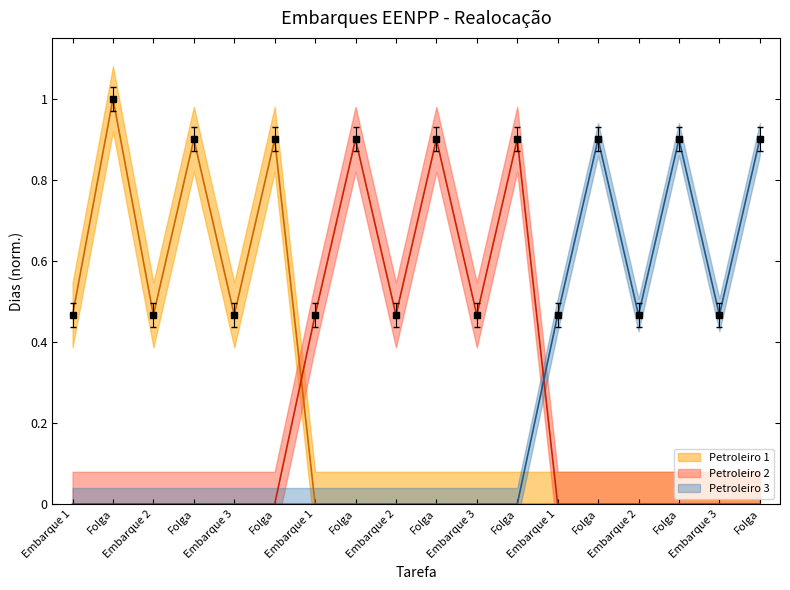

Is it true that Petroleiro 3 equals 0.0 at Folga?

True